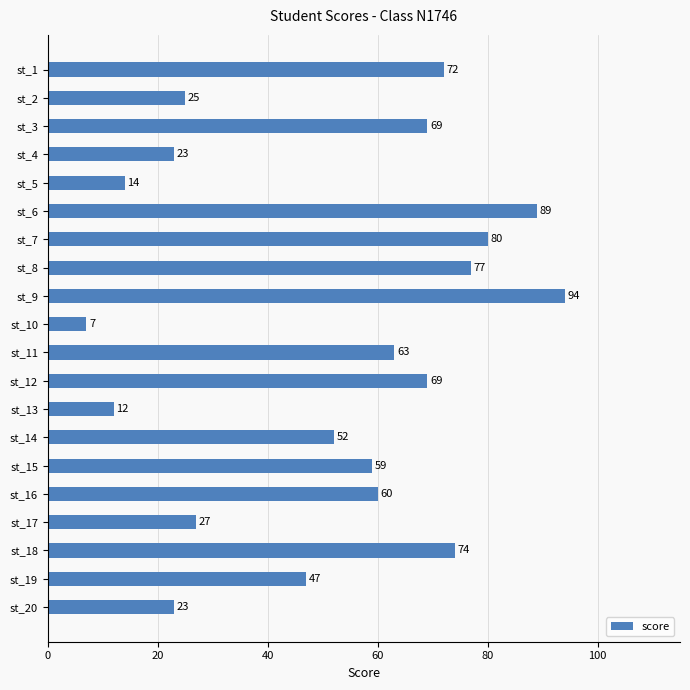

What is the value of the 7th bar from the top?

80